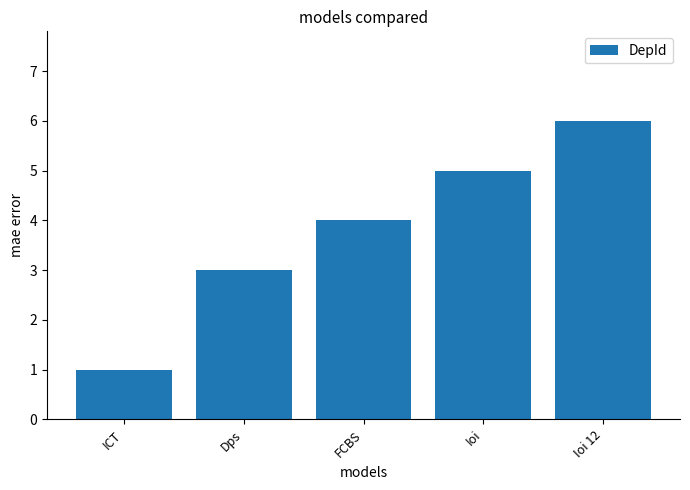

How many values are between 3 and 5?

3